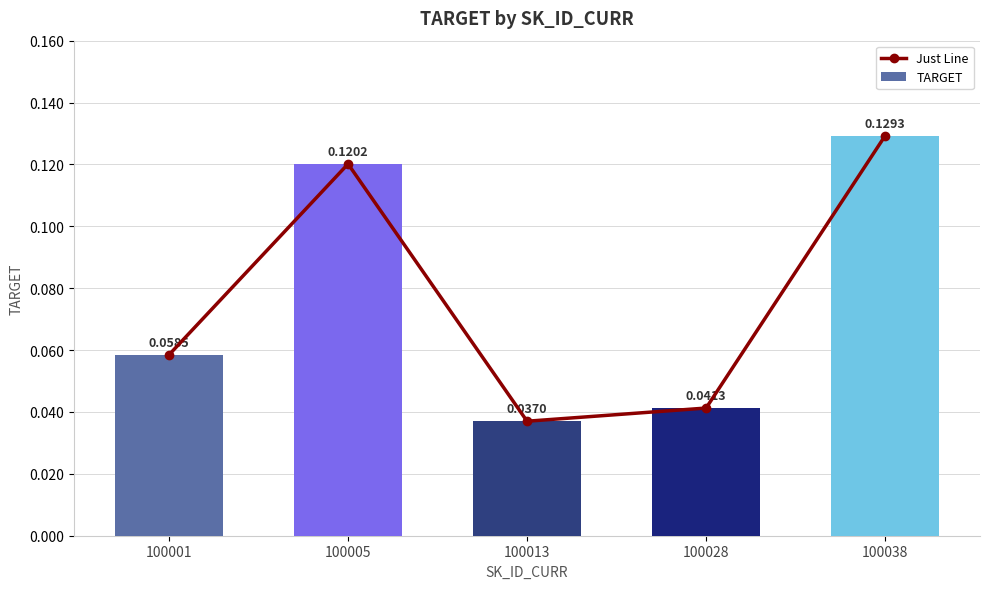

List the series in order of their peak value, highest first.

Just Line, TARGET